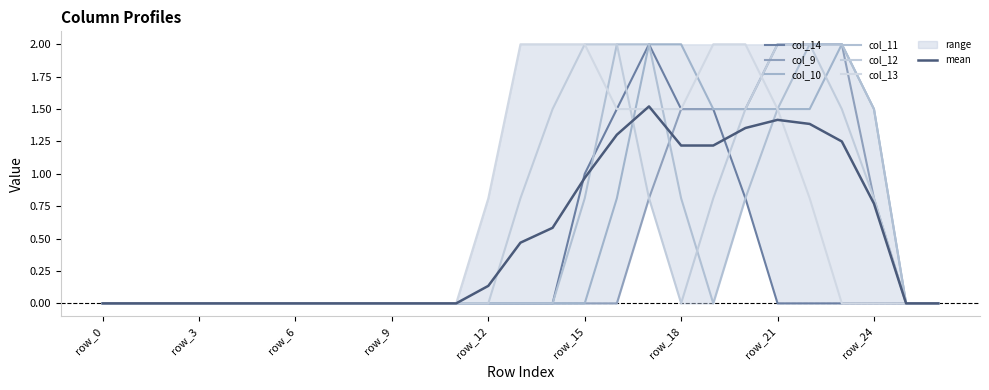

Reading left to right, transcribe all the data shown in this chart.

col_14: row_0=0.0	row_1=0.0	row_2=0.0	row_3=0.0	row_4=0.0	row_5=0.0	row_6=0.0	row_7=0.0	row_8=0.0	row_9=0.0	row_10=0.0	row_11=0.0	row_12=0.0	row_13=0.0	row_14=0.0	row_15=1.0	row_16=1.5	row_17=2.0	row_18=1.5	row_19=1.5	row_20=0.8	row_21=0.0	row_22=0.0	row_23=0.0	row_24=0.0	row_25=0.0	row_26=0.0
col_9: row_0=0.0	row_1=0.0	row_2=0.0	row_3=0.0	row_4=0.0	row_5=0.0	row_6=0.0	row_7=0.0	row_8=0.0	row_9=0.0	row_10=0.0	row_11=0.0	row_12=0.0	row_13=0.0	row_14=0.0	row_15=0.0	row_16=0.0	row_17=0.8	row_18=1.5	row_19=1.5	row_20=1.5	row_21=2.0	row_22=2.0	row_23=2.0	row_24=0.8	row_25=0.0	row_26=0.0
col_10: row_0=0.0	row_1=0.0	row_2=0.0	row_3=0.0	row_4=0.0	row_5=0.0	row_6=0.0	row_7=0.0	row_8=0.0	row_9=0.0	row_10=0.0	row_11=0.0	row_12=0.0	row_13=0.0	row_14=0.0	row_15=0.0	row_16=0.8	row_17=2.0	row_18=2.0	row_19=1.5	row_20=1.5	row_21=1.5	row_22=1.5	row_23=2.0	row_24=1.5	row_25=0.0	row_26=0.0
col_11: row_0=0.0	row_1=0.0	row_2=0.0	row_3=0.0	row_4=0.0	row_5=0.0	row_6=0.0	row_7=0.0	row_8=0.0	row_9=0.0	row_10=0.0	row_11=0.0	row_12=0.0	row_13=0.0	row_14=0.0	row_15=0.8	row_16=2.0	row_17=2.0	row_18=0.8	row_19=0.0	row_20=0.8	row_21=1.5	row_22=2.0	row_23=2.0	row_24=1.5	row_25=0.0	row_26=0.0
col_12: row_0=0.0	row_1=0.0	row_2=0.0	row_3=0.0	row_4=0.0	row_5=0.0	row_6=0.0	row_7=0.0	row_8=0.0	row_9=0.0	row_10=0.0	row_11=0.0	row_12=0.0	row_13=0.8	row_14=1.5	row_15=2.0	row_16=2.0	row_17=0.8	row_18=0.0	row_19=0.8	row_20=1.5	row_21=2.0	row_22=2.0	row_23=1.5	row_24=0.8	row_25=0.0	row_26=0.0
col_13: row_0=0.0	row_1=0.0	row_2=0.0	row_3=0.0	row_4=0.0	row_5=0.0	row_6=0.0	row_7=0.0	row_8=0.0	row_9=0.0	row_10=0.0	row_11=0.0	row_12=0.8	row_13=2.0	row_14=2.0	row_15=2.0	row_16=1.5	row_17=1.5	row_18=1.5	row_19=2.0	row_20=2.0	row_21=1.5	row_22=0.8	row_23=0.0	row_24=0.0	row_25=0.0	row_26=0.0